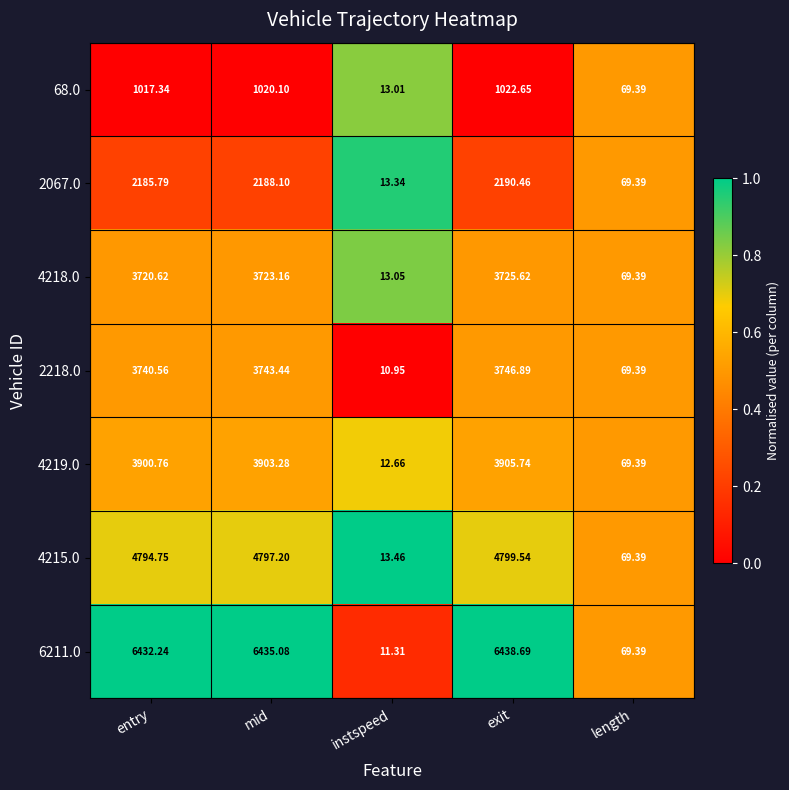

Which label corresponds to the smallest value in the chart?

instspeed